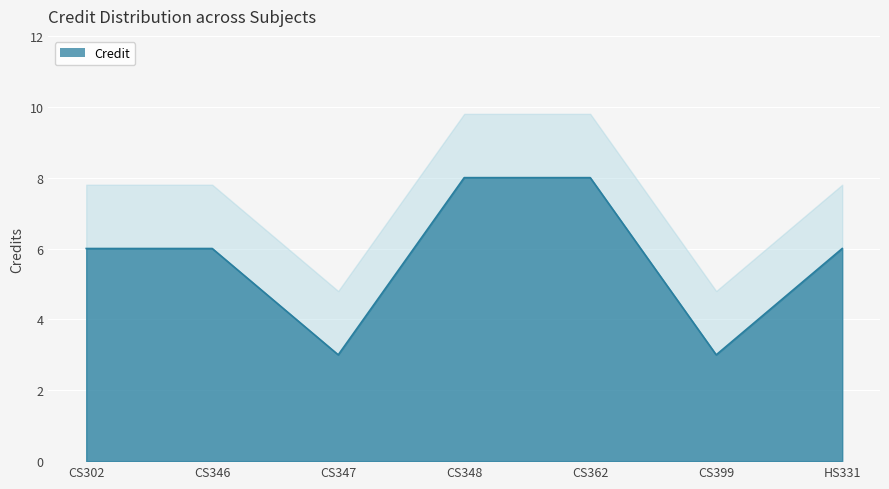

True or false: there are more than 0 points higher than both neighbors.

False